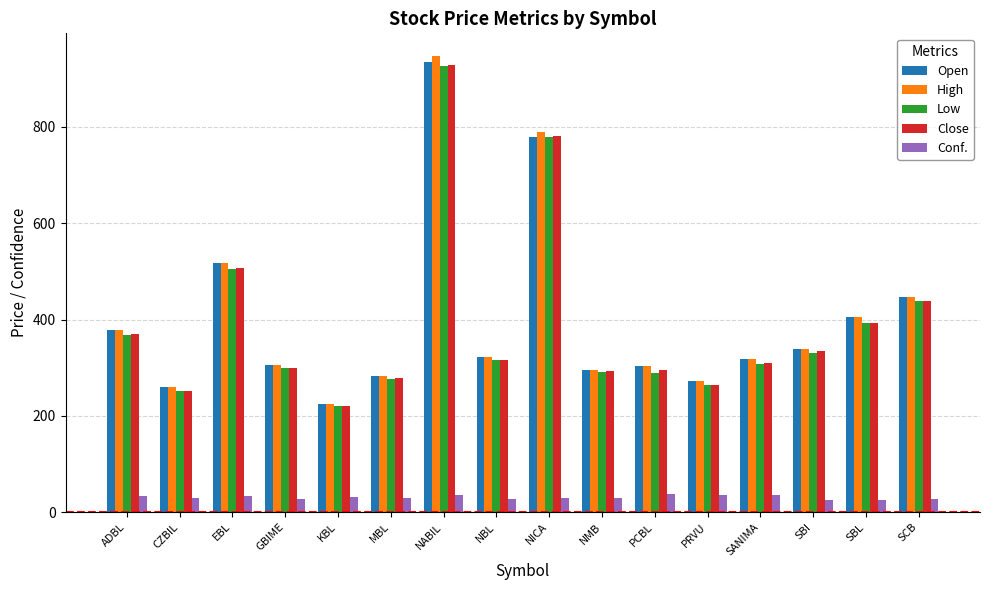

How many distinct data groups are displayed?

5